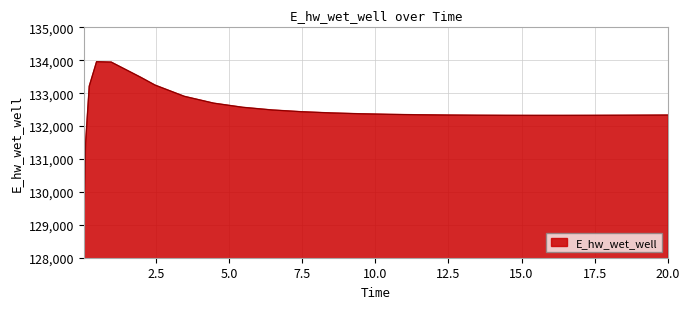

Does the chart display data point markers on the line(s)?

No